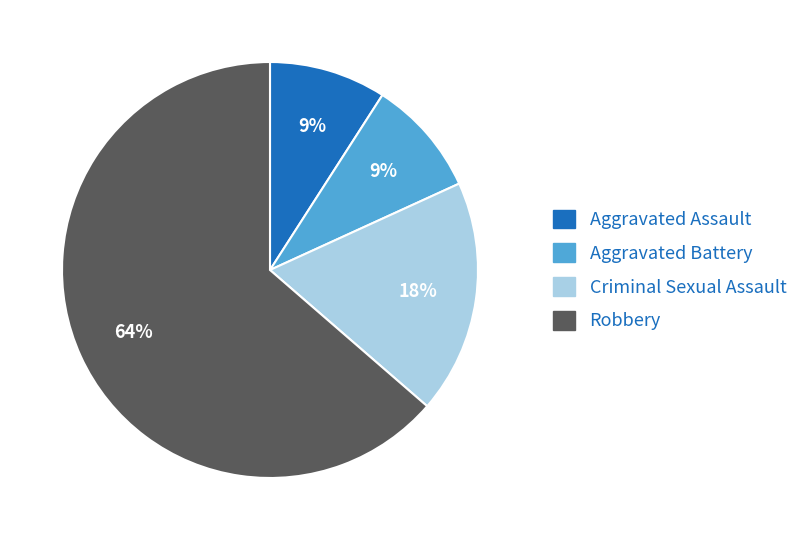

How many slices are in this pie chart?

4